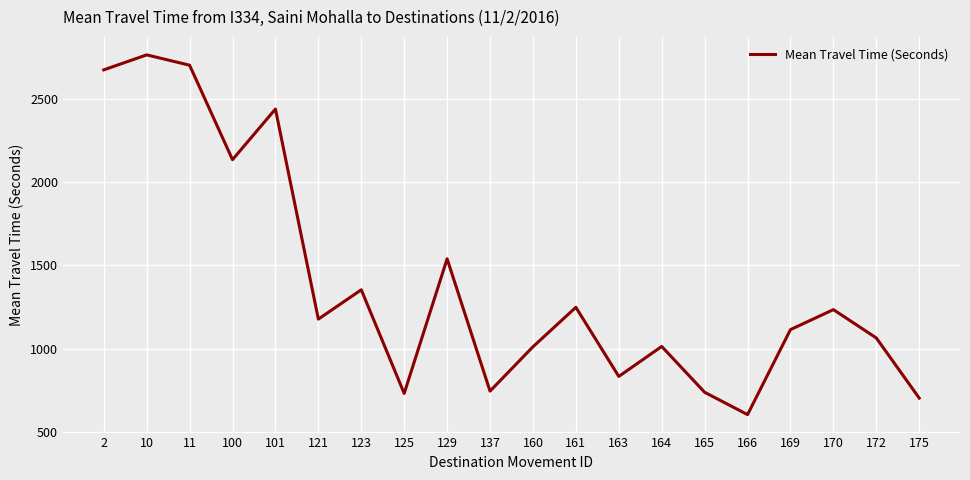

At which label does the data first exceed 1177?

2